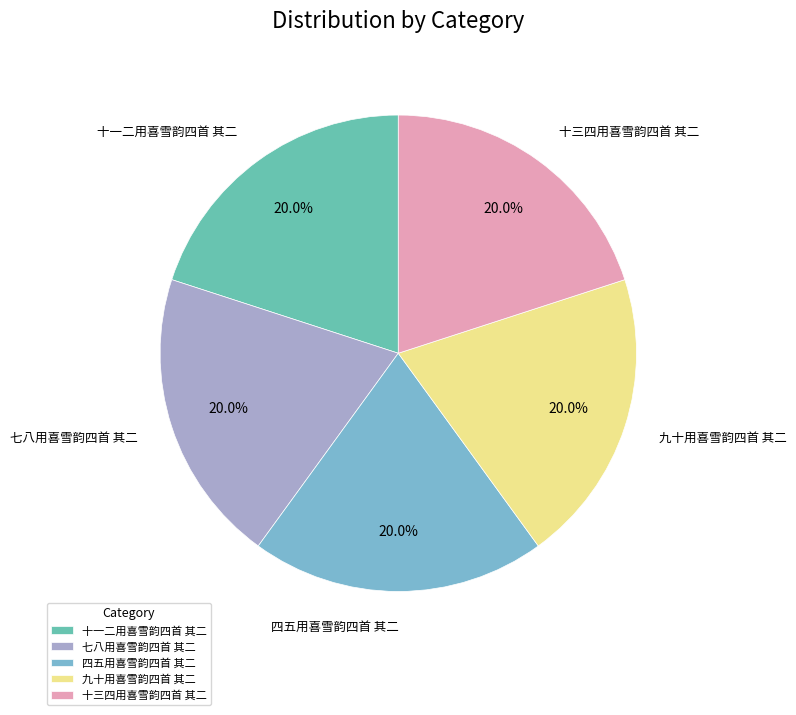

How many slices are in this pie chart?

5